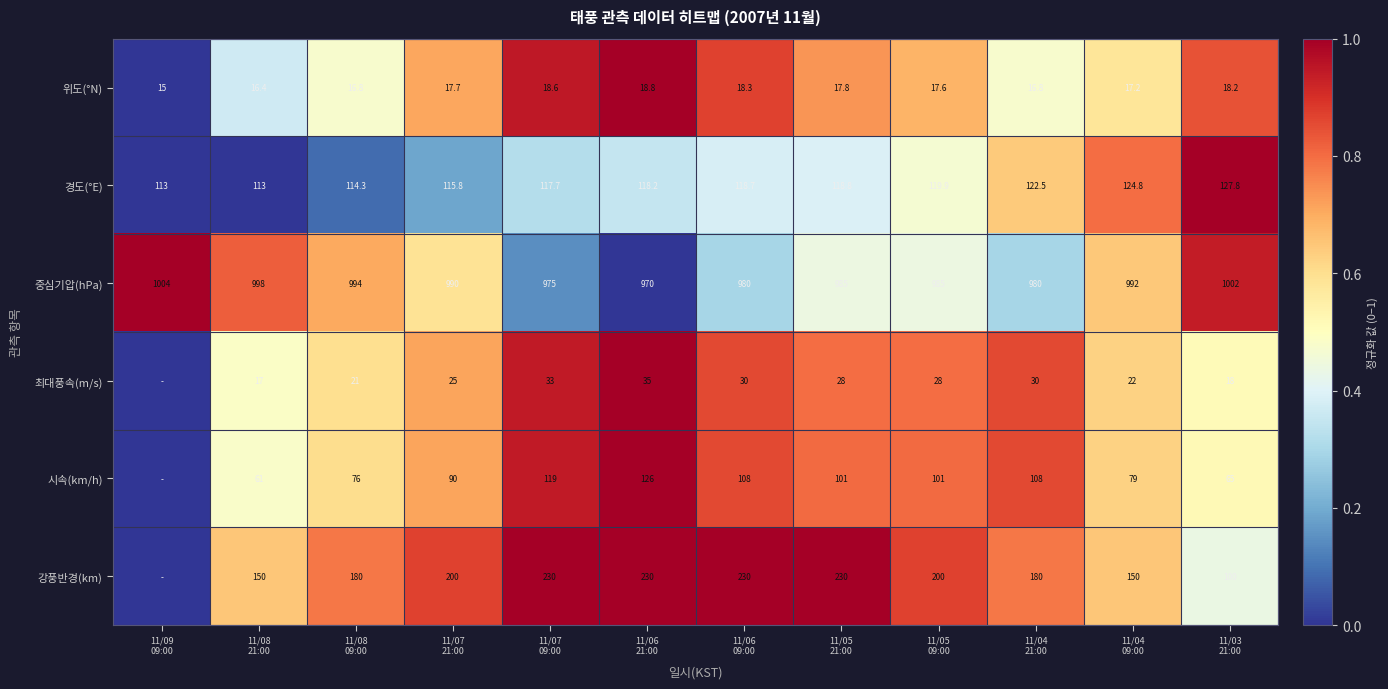

What is the average value of the 위도(°N) series?

17.4